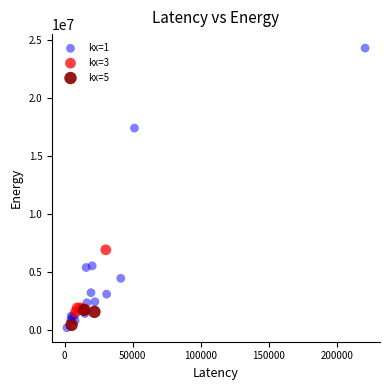

Which series has the largest Y range (max minus min)?

kx=1